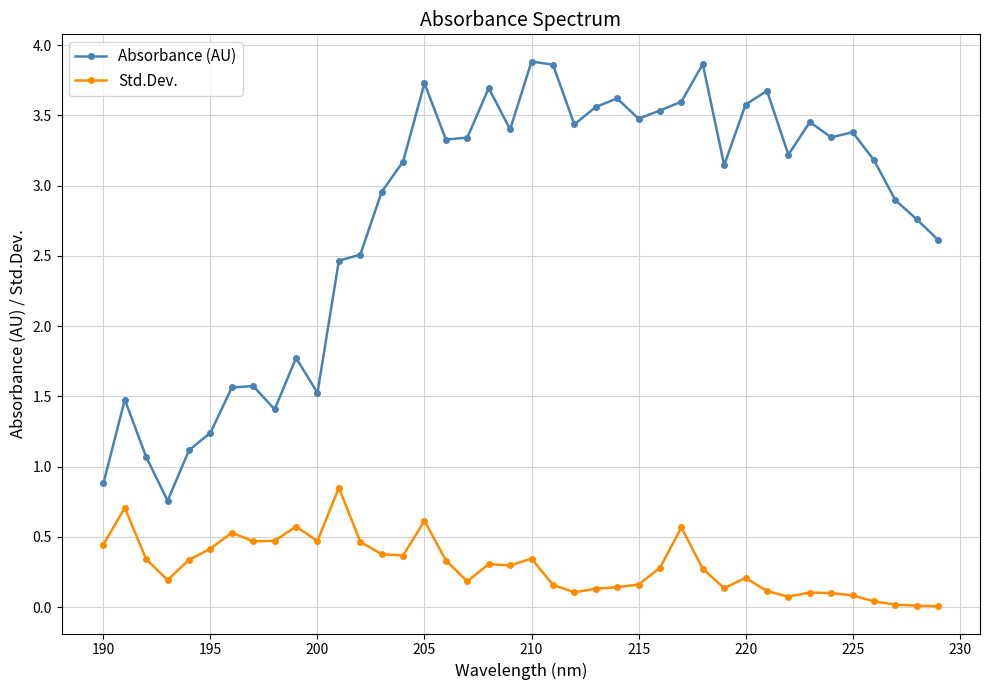

How many data points does each series have?

40